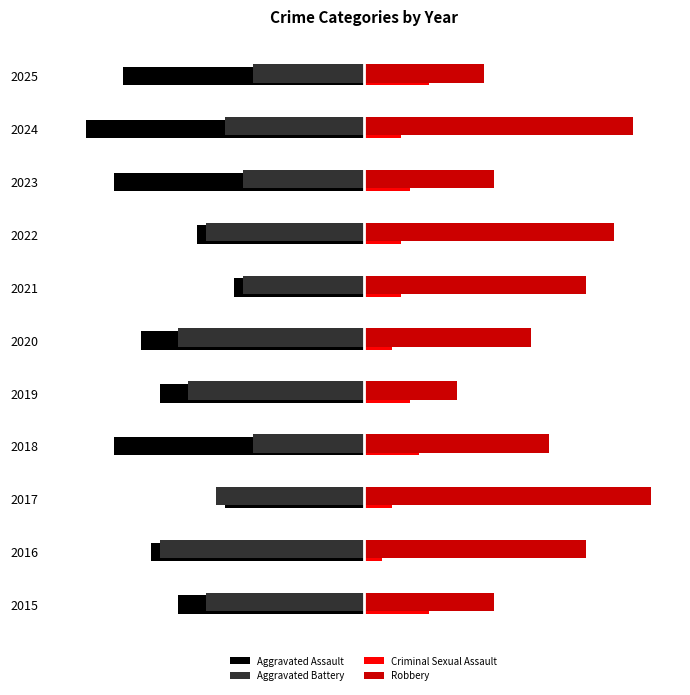

What is the highest value of the Aggravated Battery series?

-12